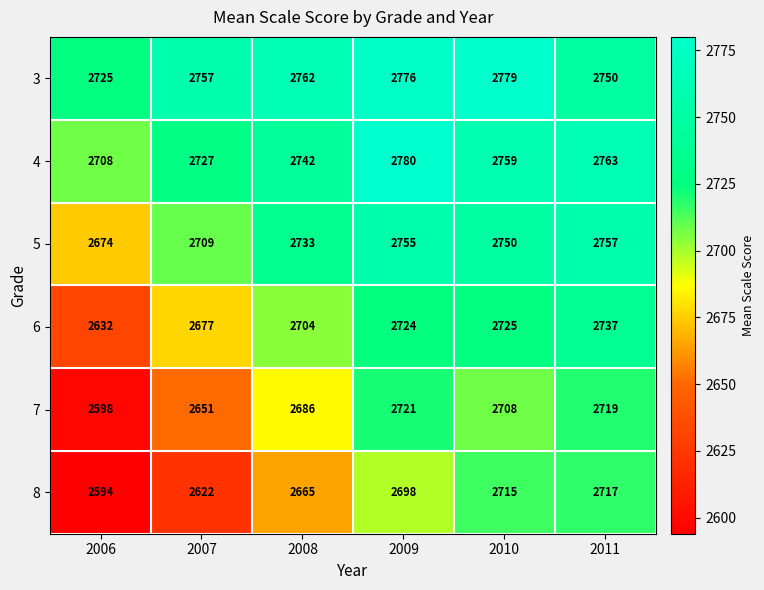

Which series has the largest total across all categories?

3